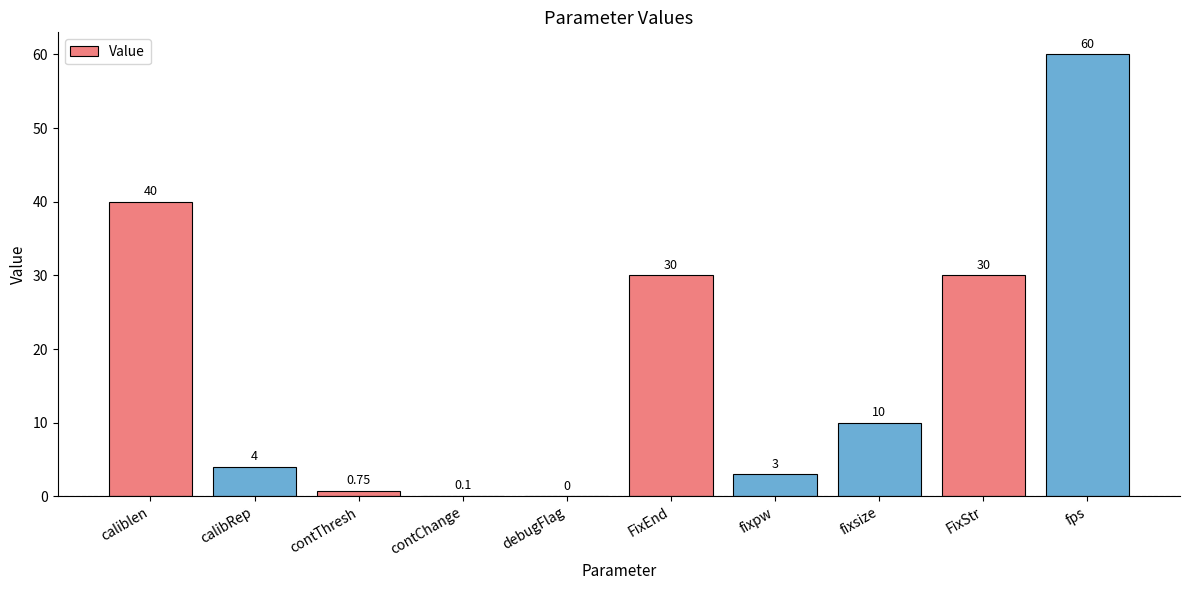

At which category does the chart reach its peak across all series?

fps